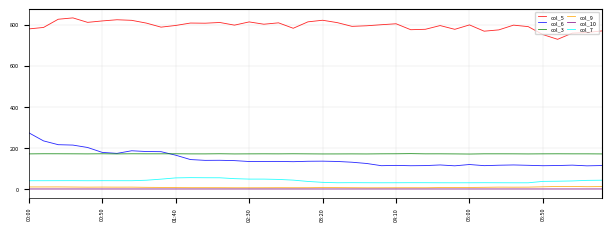

Which series has the largest total across all categories?

col_5